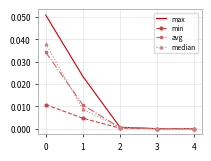

Is it true that min equals 0.0 at 2?

True